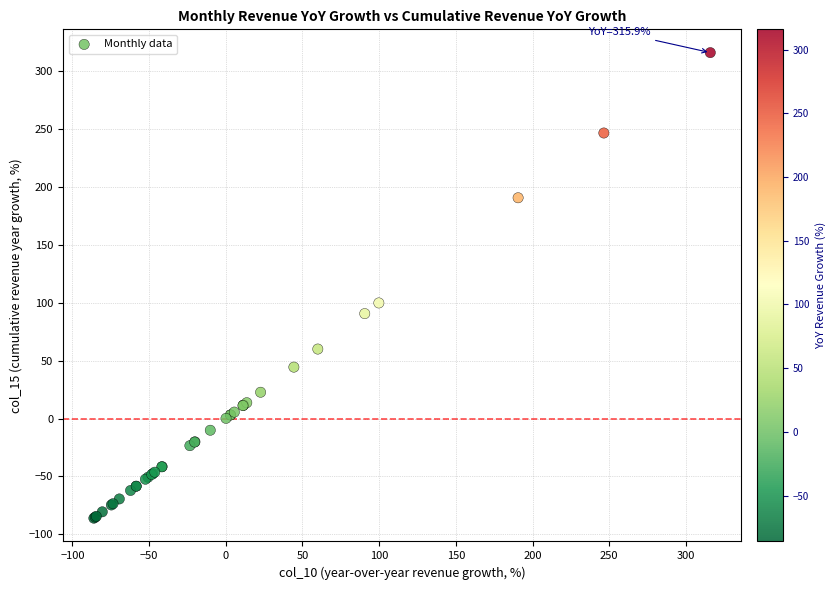

What Y value in the scatter plot is closest to 114?

99.8